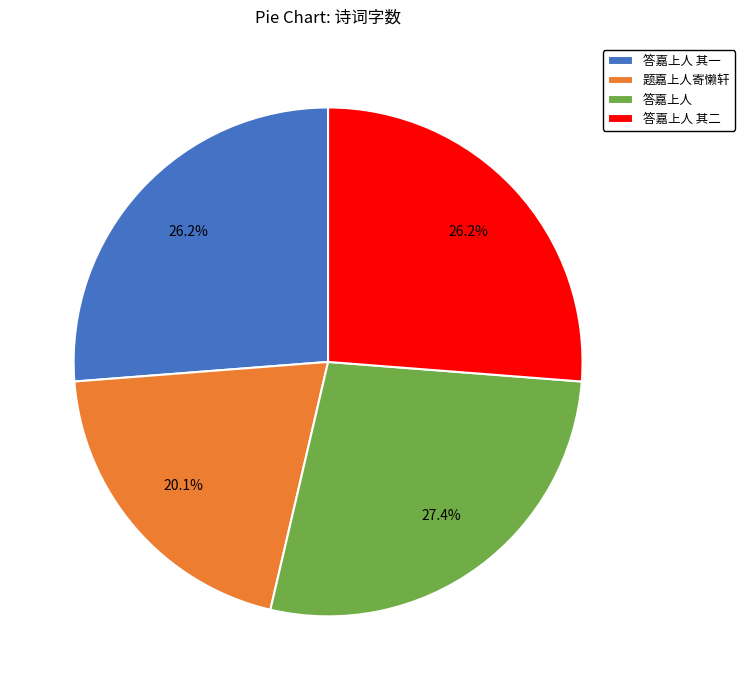

Does 答嘉上人 represent more than half of the total?

No